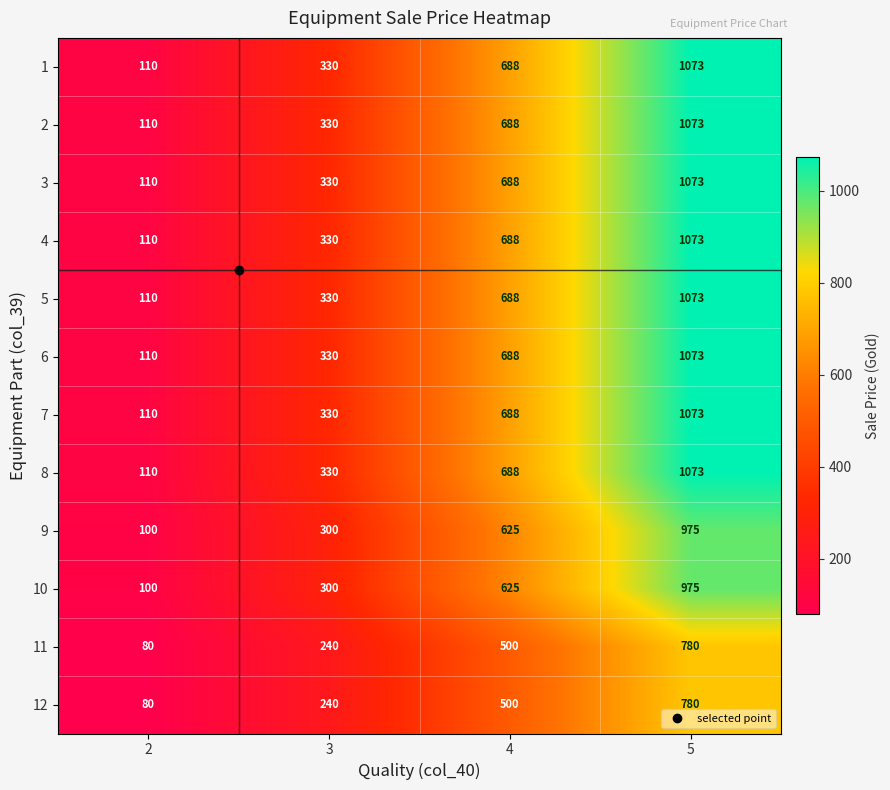

At which category is the sum across all series the highest?

5